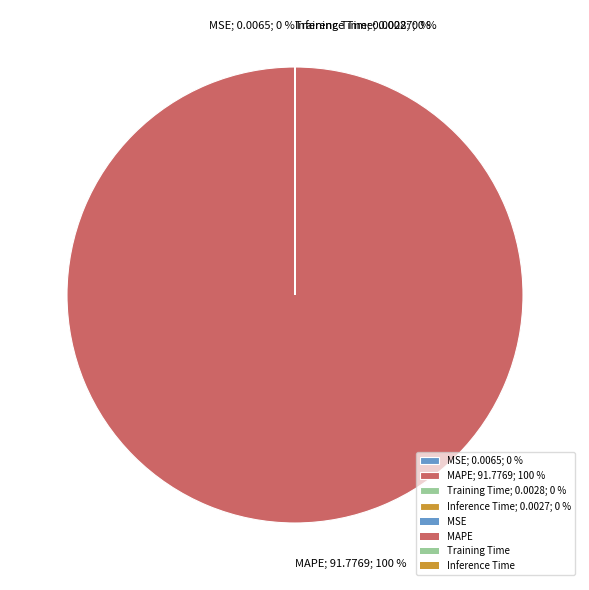

To the nearest percent, what is the difference between the largest and smallest slice percentages?

100%